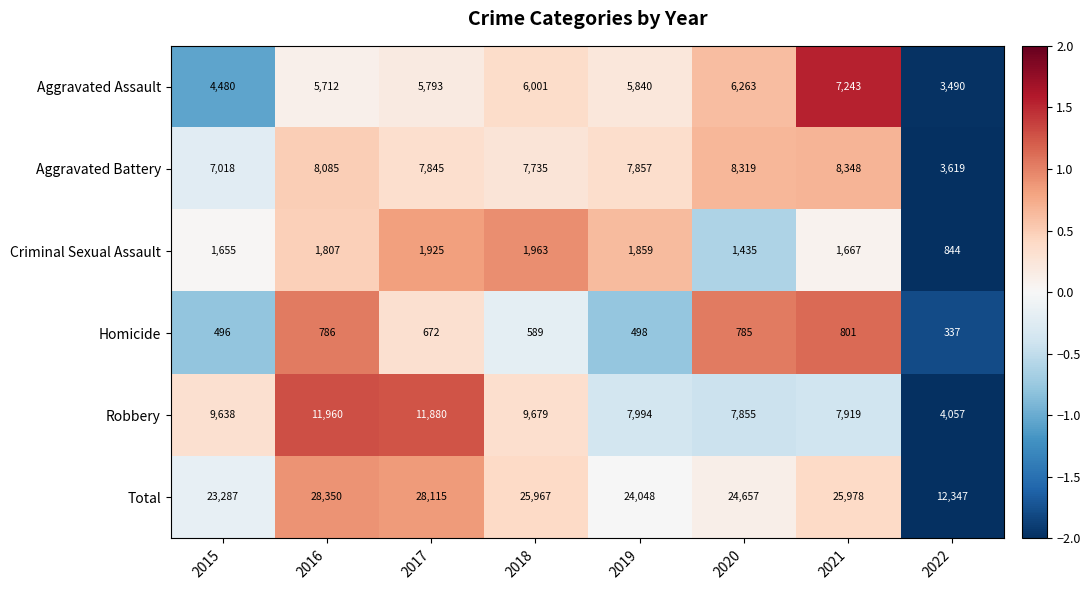

The Total series shows 21664 at 2022. True or false?

False